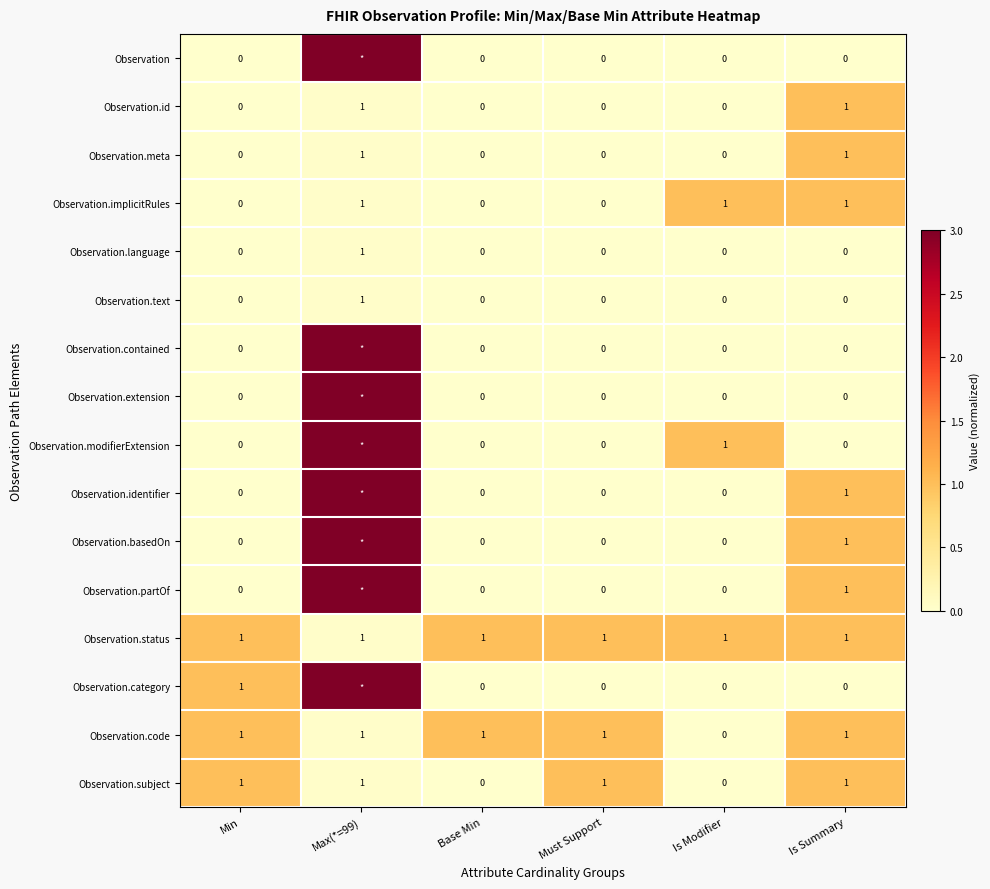

Which has a higher value, Max(*=99) or Base Min?

Max(*=99)